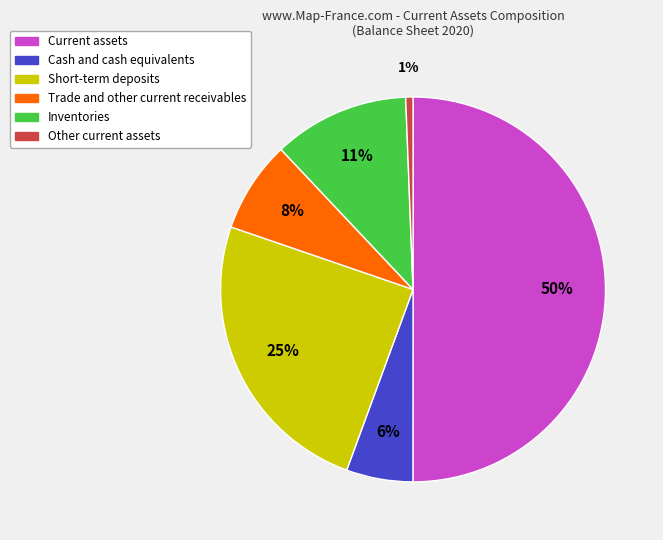

What percentage is the Short-term deposits slice, to the nearest percent?

25%